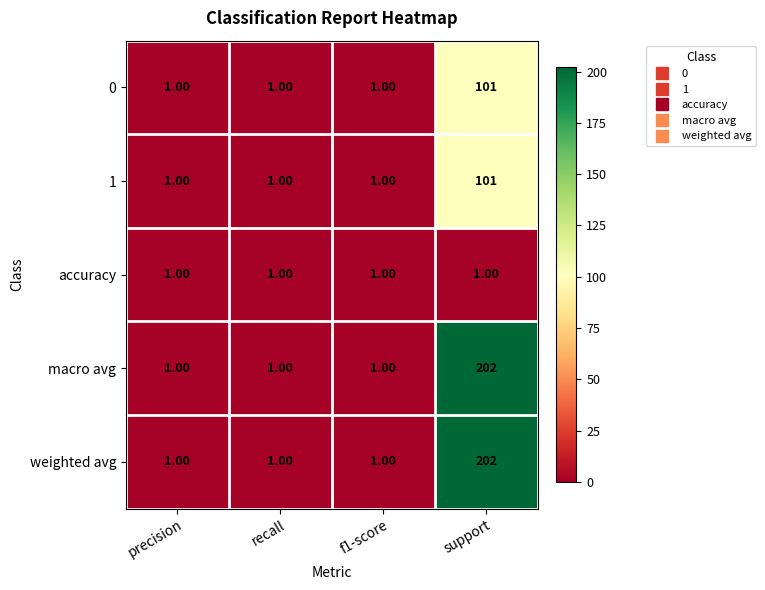

Is the value of accuracy at precision greater than the value of 1 at support?

No